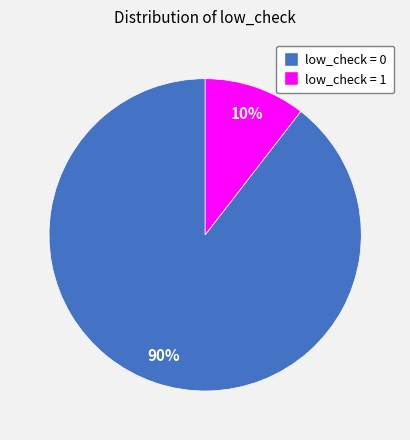

How many slices are in this pie chart?

2